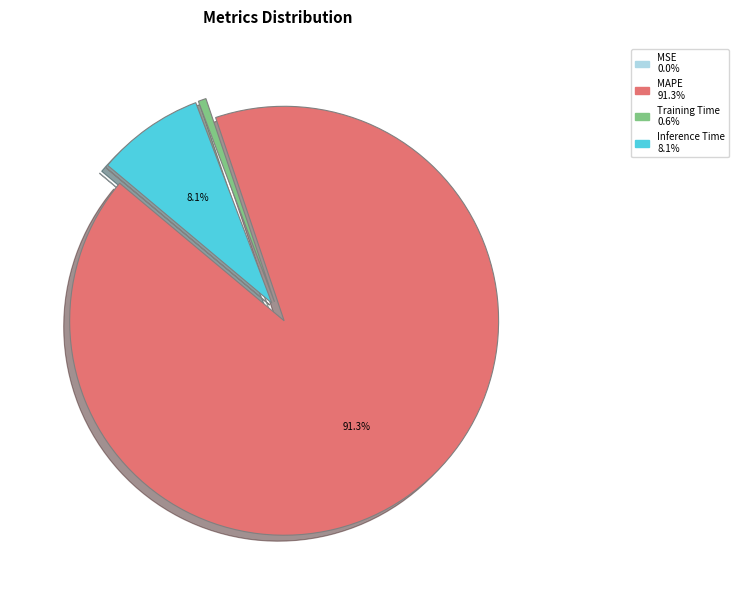

What percentage is the Training Time slice, to the nearest percent?

1%